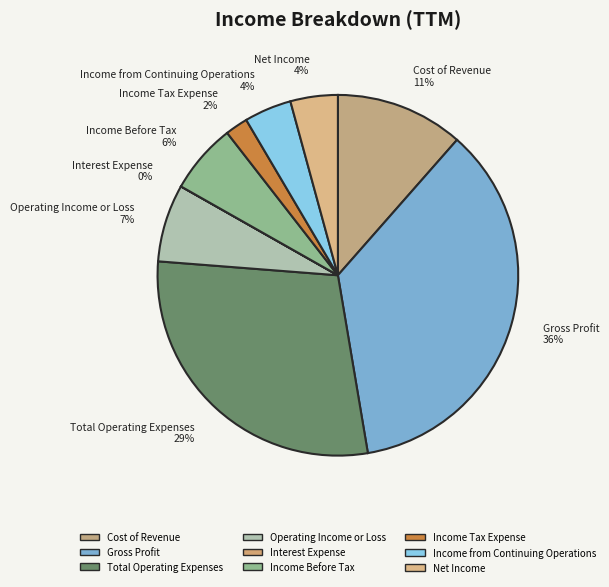

To the nearest percent, what percentage of the pie is Operating Income or Loss?

7%